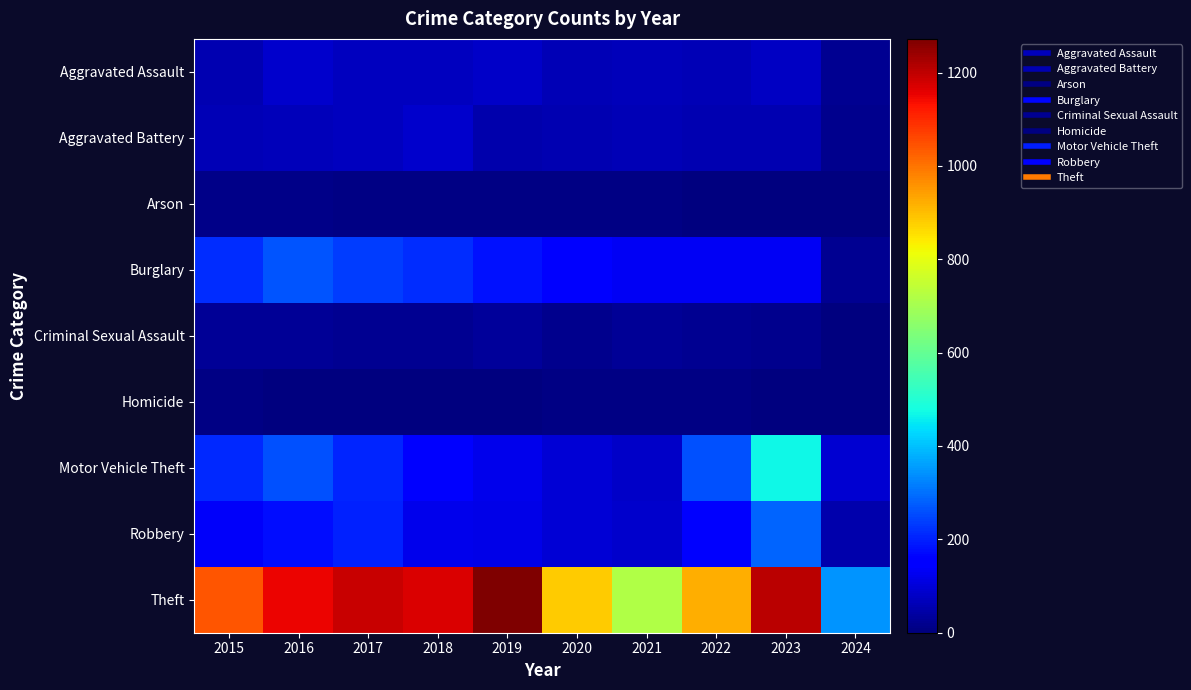

What is the maximum value shown in the chart?

1272